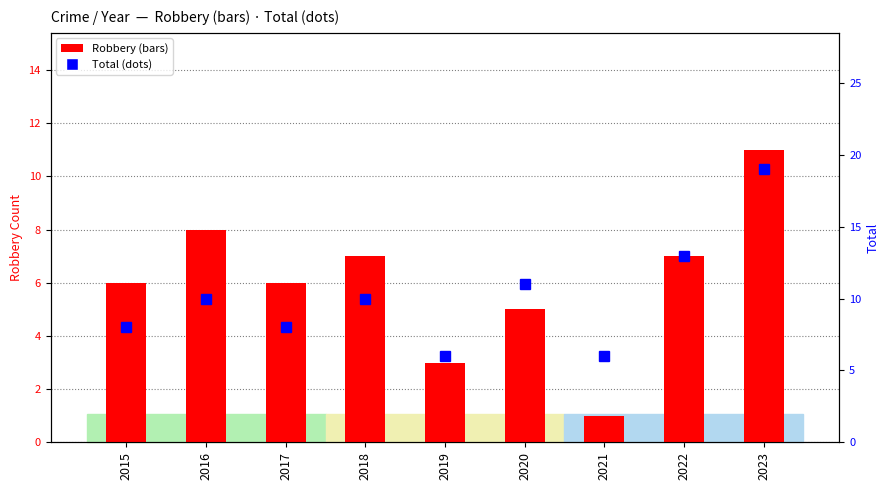

The Robbery series shows 1 at 2021. True or false?

True